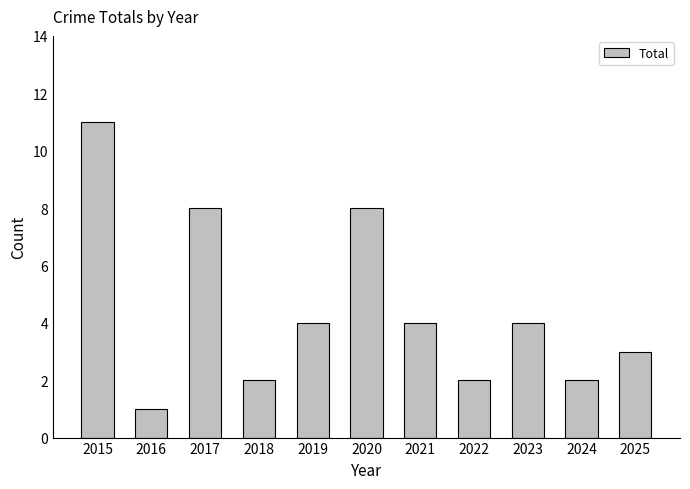

What is the value of the 1st bar from the left?

11